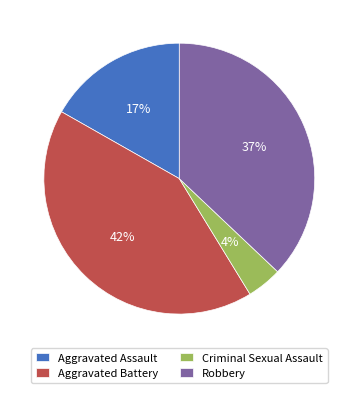

How many slices are in this pie chart?

4